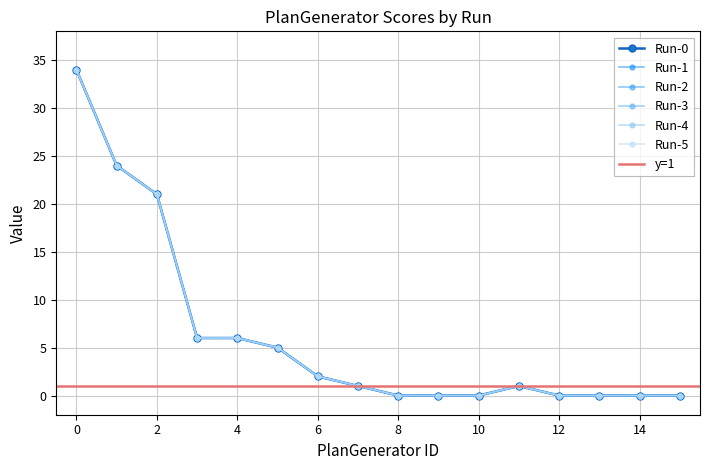

What is the total value across all series at 6?

12